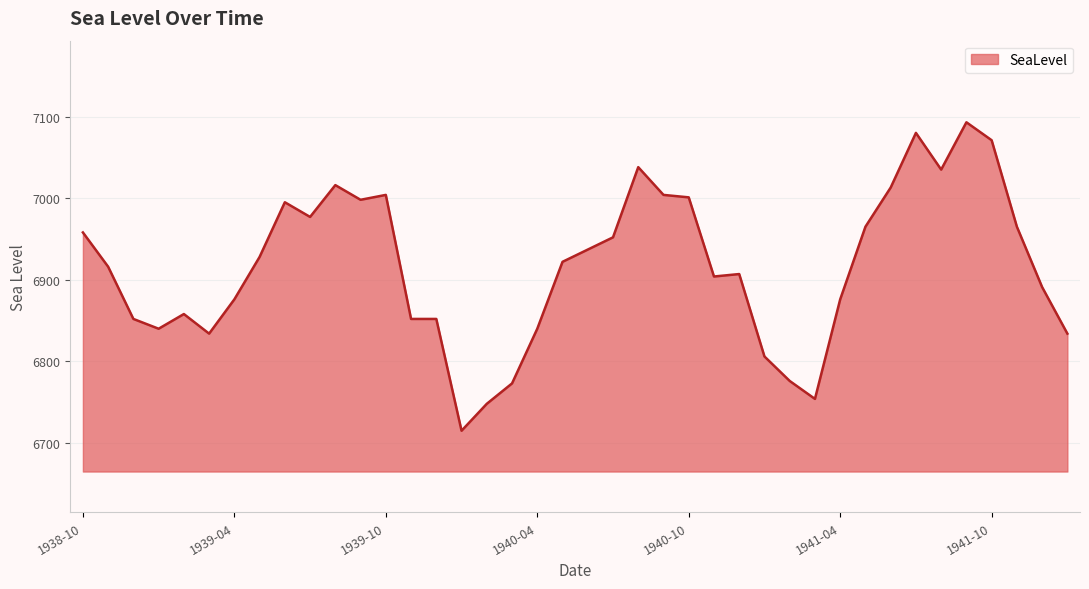

What is the difference between the maximum and minimum values?

378